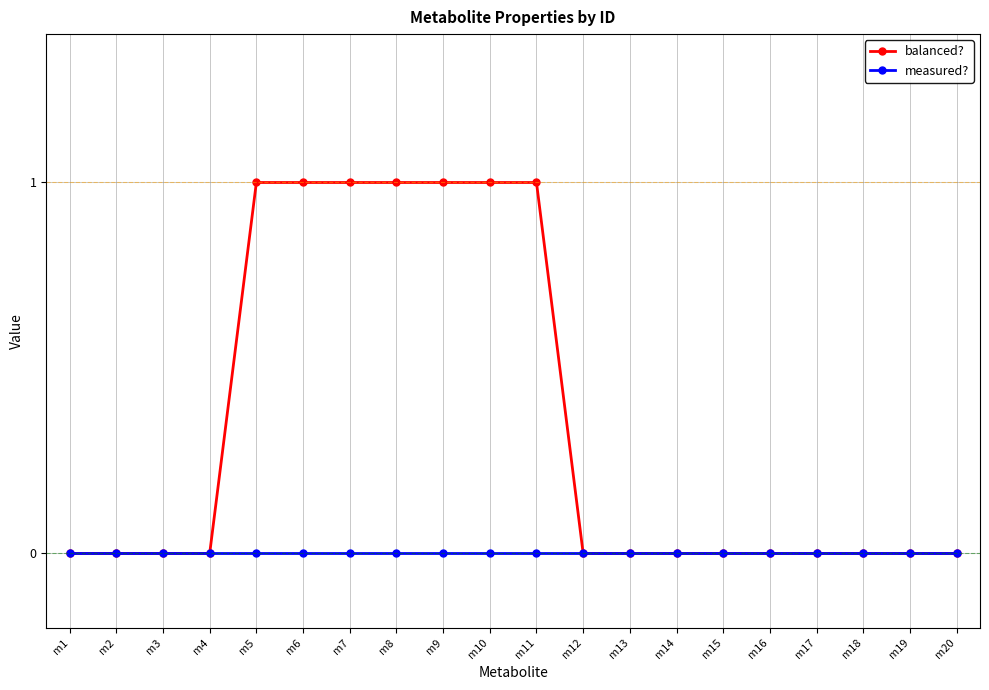

Reading left to right, transcribe all the data shown in this chart.

balanced?: 0	0	0	0	1	1	1	1	1	1	1	0	0	0	0	0	0	0	0	0
measured?: 0	0	0	0	0	0	0	0	0	0	0	0	0	0	0	0	0	0	0	0